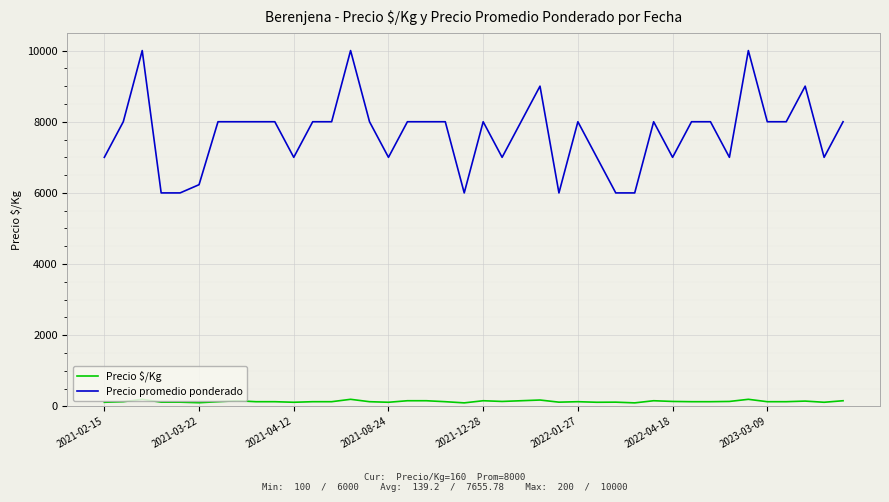

True or false: Precio $/Kg and Precio promedio ponderado cross at least once.

False